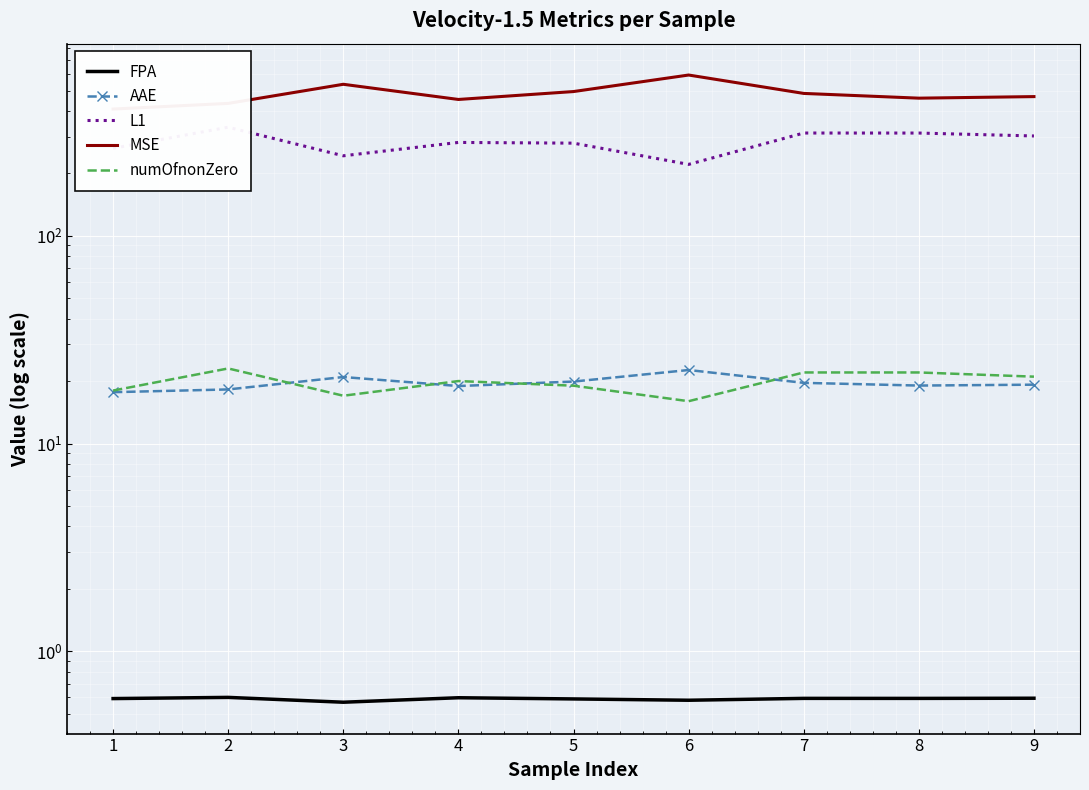

How many data points in MSE are above 467?

5